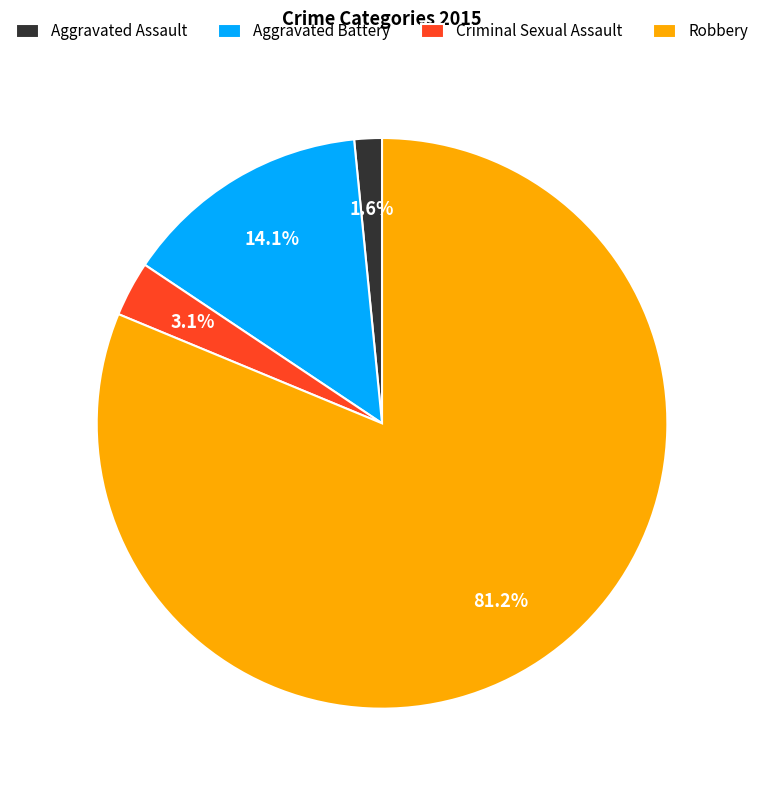

To the nearest percent, what is the combined percentage of Aggravated Battery and Robbery?

95%